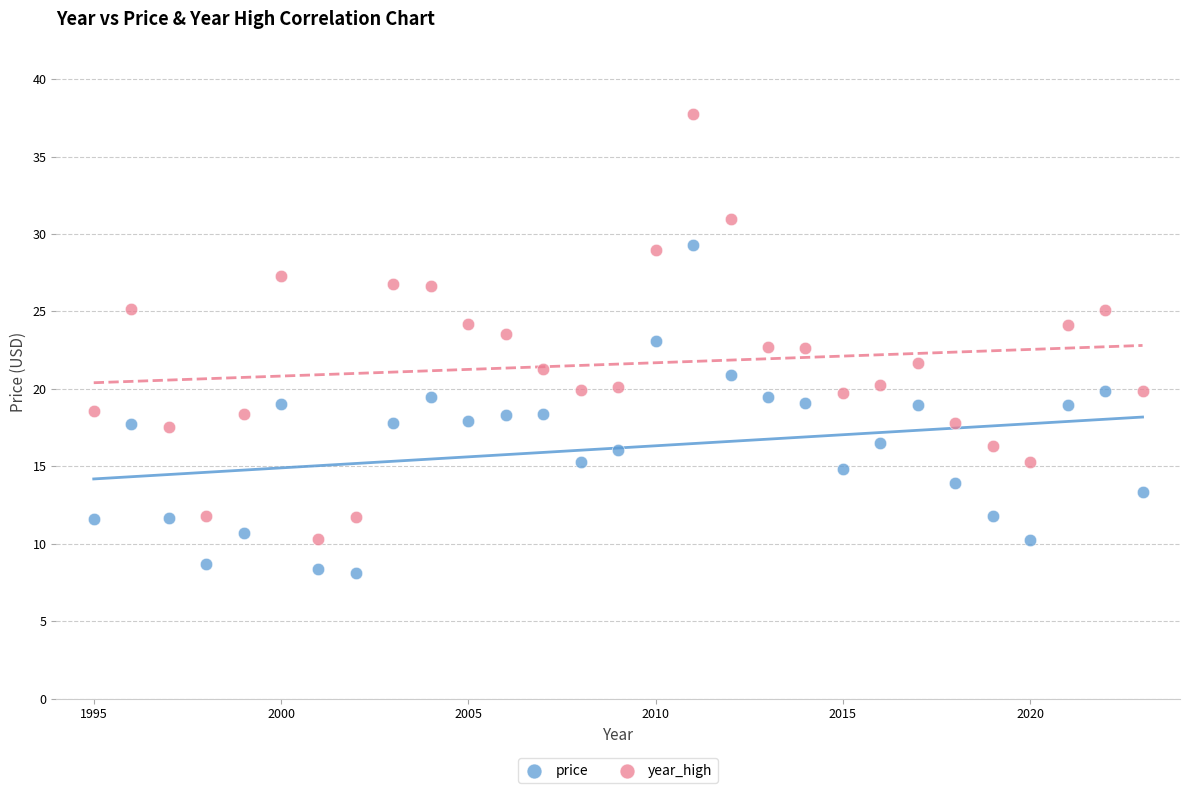

Across all data points, what is the range of X values (max minus min)?

28.0